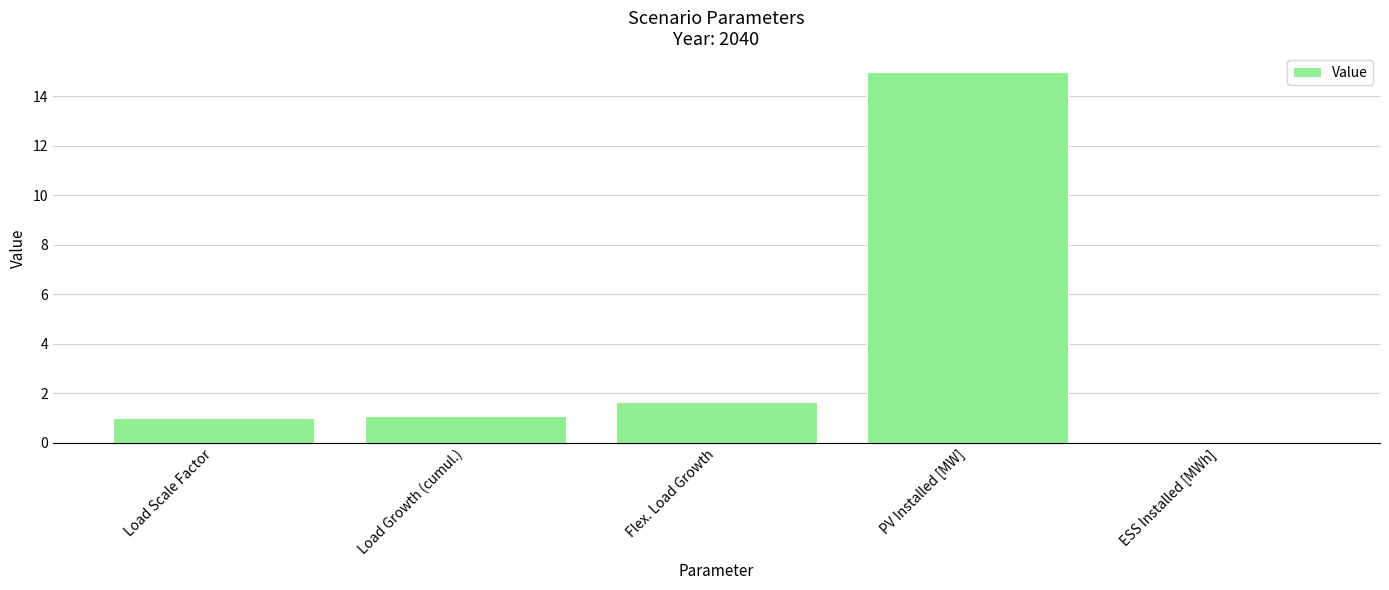

At which category does the chart reach its peak across all series?

PV Installed [MW]